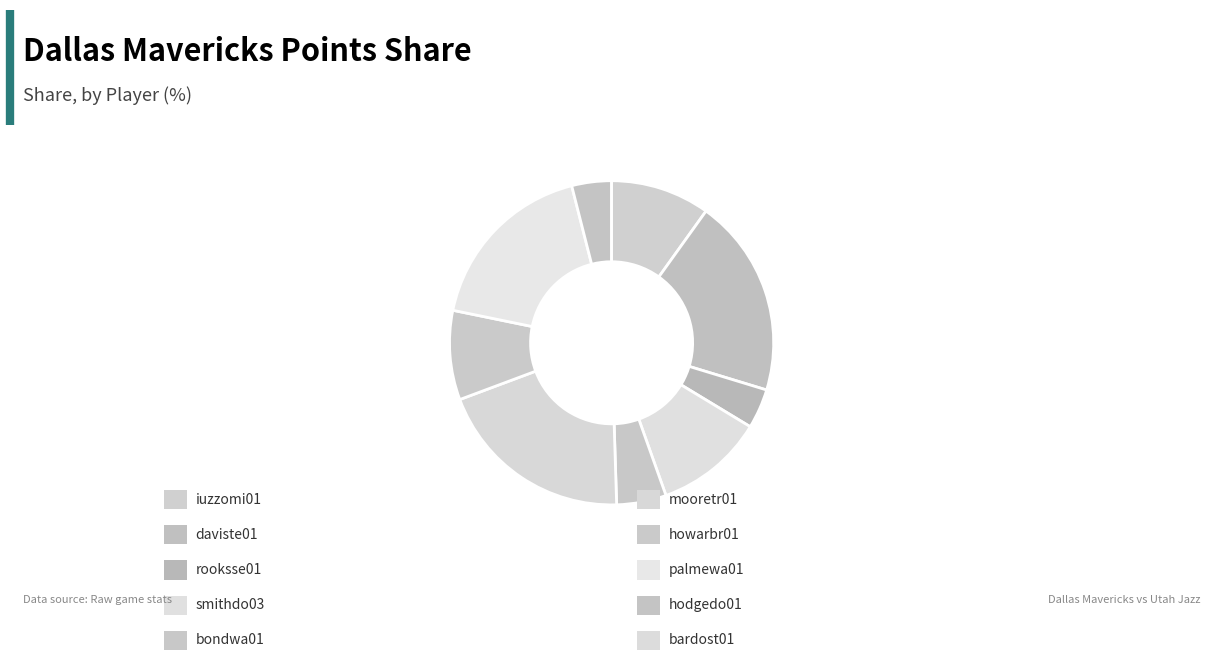

Rank the categories by value from lowest to highest.

bardost01, rooksse01, hodgedo01, bondwa01, howarbr01, iuzzomi01, smithdo03, palmewa01, daviste01, mooretr01